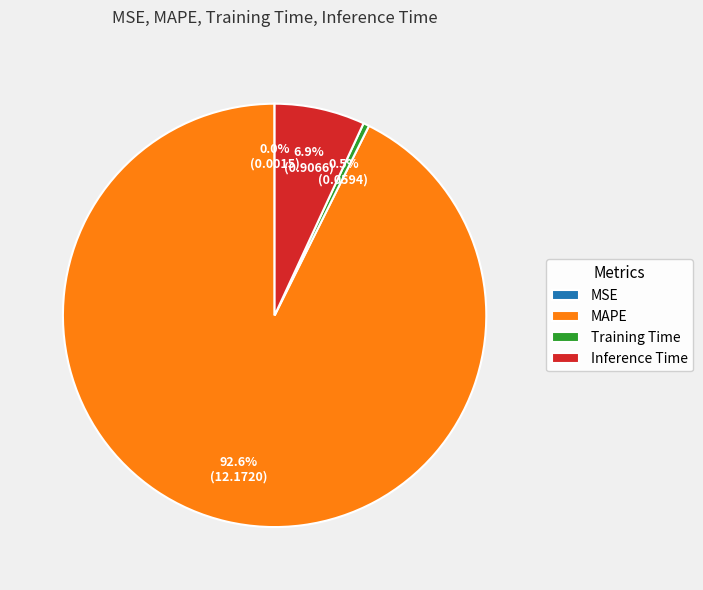

The MAPE slice represents 93% of the pie. True or false?

True